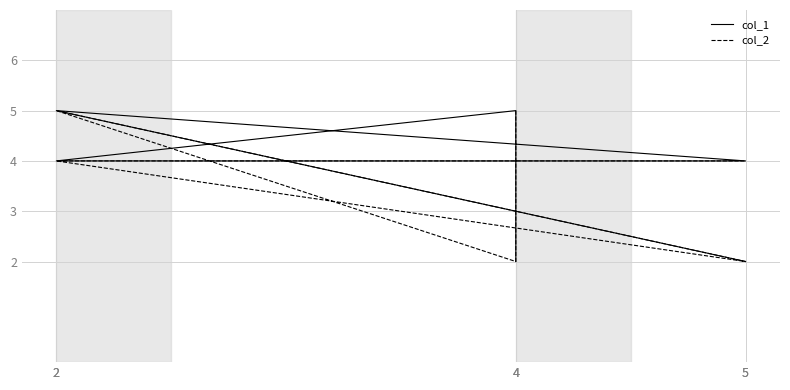

Which series has the largest range (max minus min)?

col_1